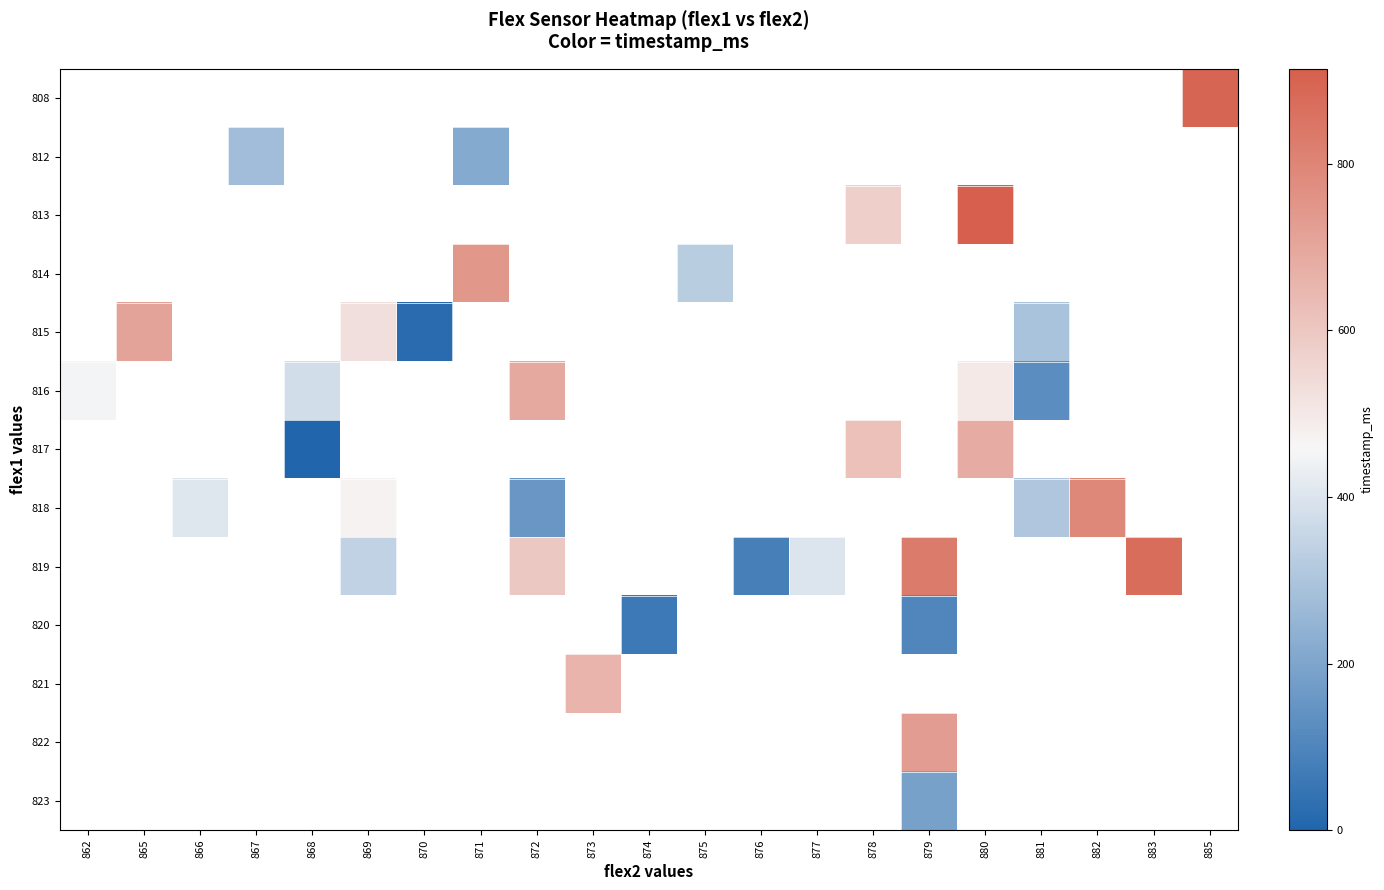

List the series in order of their peak value, highest first.

808, 812, 813, 814, 815, 816, 817, 818, 819, 820, 821, 822, 823